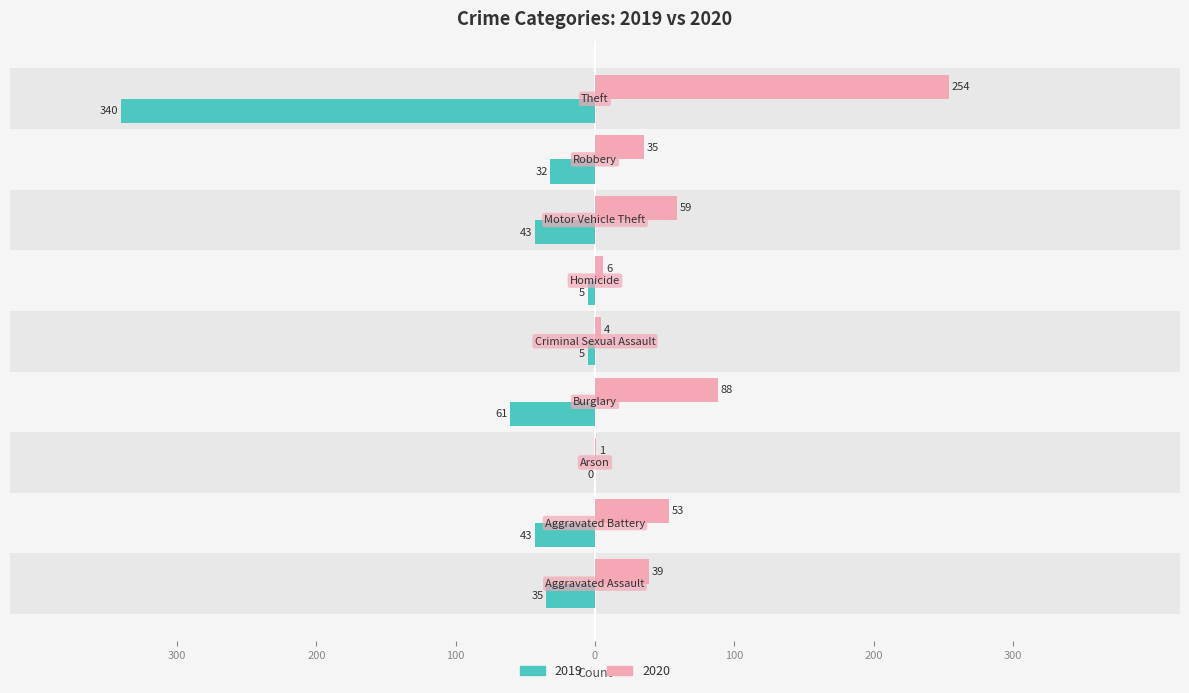

Rank the categories by 2020 value from lowest to highest.

Arson, Criminal Sexual Assault, Homicide, Robbery, Aggravated Assault, Aggravated Battery, Motor Vehicle Theft, Burglary, Theft